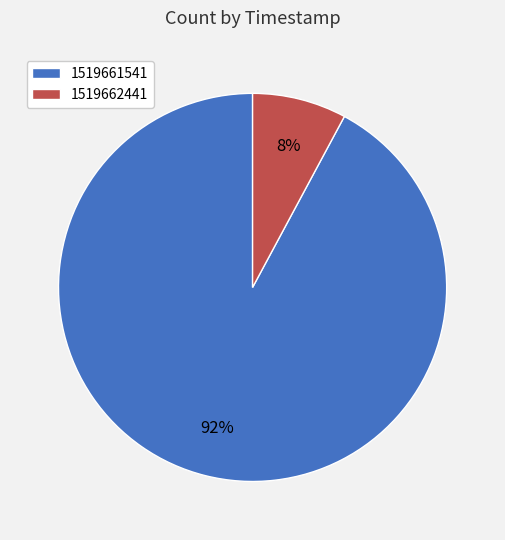

Is the sum of 1519661541 and 1519662441 greater than half?

Yes